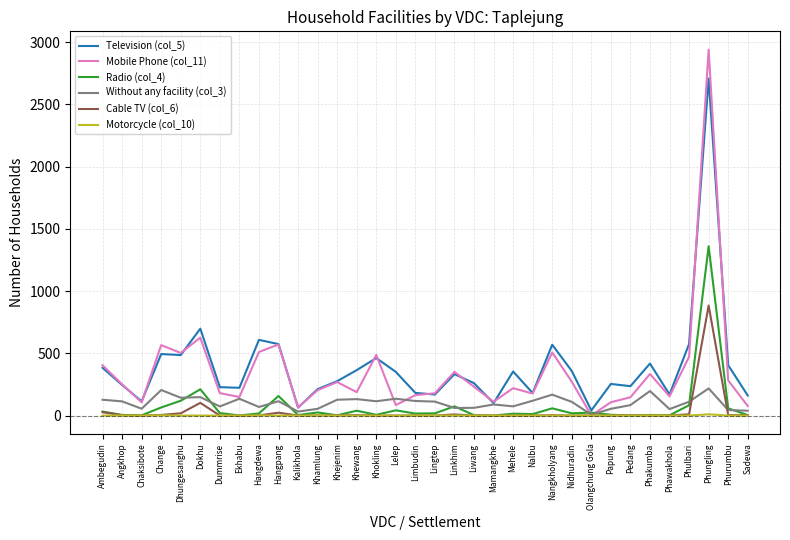

List the series in order of their peak value, lowest first.

Motorcycle (col_10), Without any facility (col_3), Cable TV (col_6), Radio (col_4), Television (col_5), Mobile Phone (col_11)